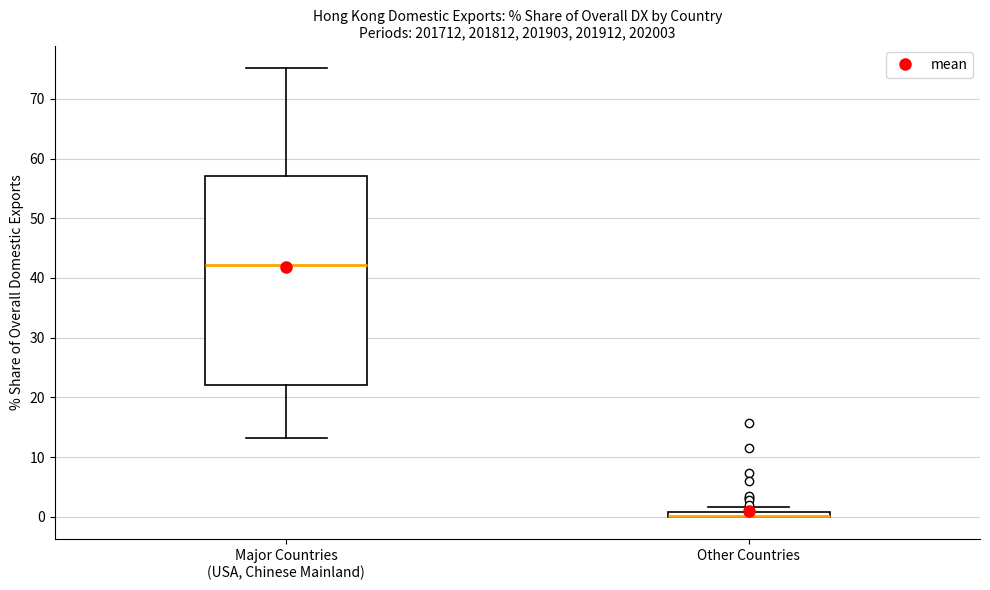

Where is the upper edge of the box for Major Countries (USA, Chinese Mainland) on the y-axis? The values are not printed on the chart, so give them approximately, as read against the axis.

57